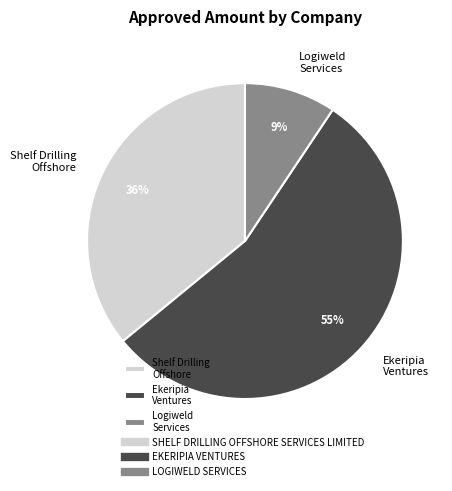

To the nearest percent, what is the combined percentage of Ekeripia Ventures and Logiweld Services?

64%